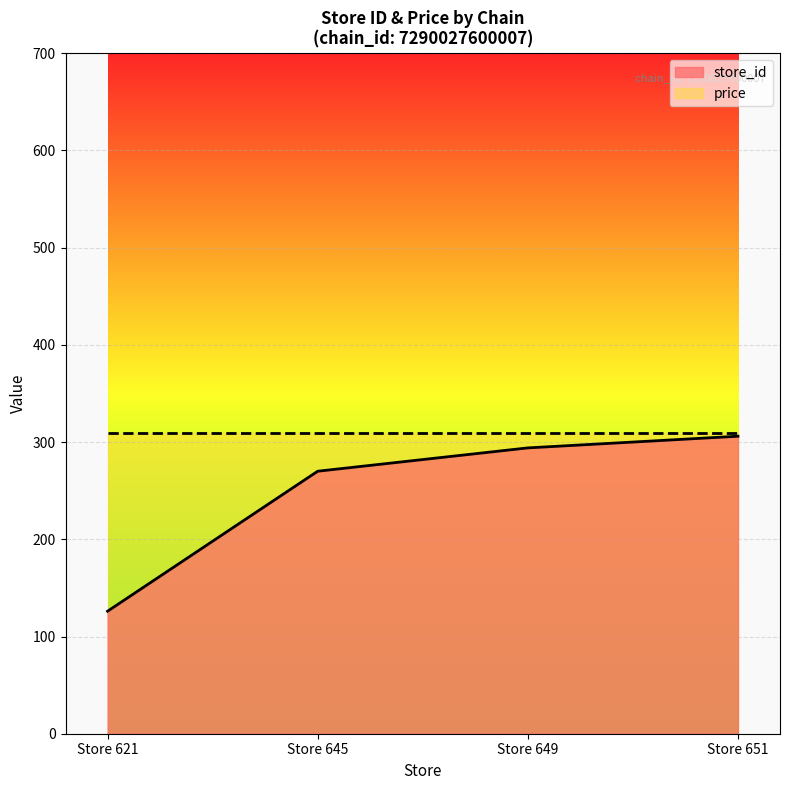

Approximately how many times larger is the value at Store 651 compared to Store 649?

1.0